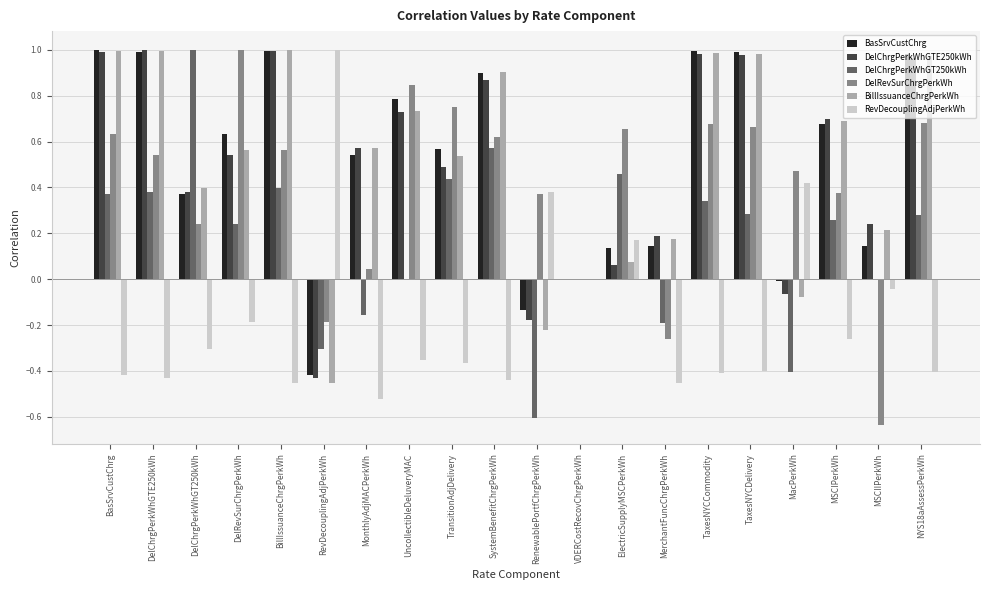

How many groups of bars are there?

20